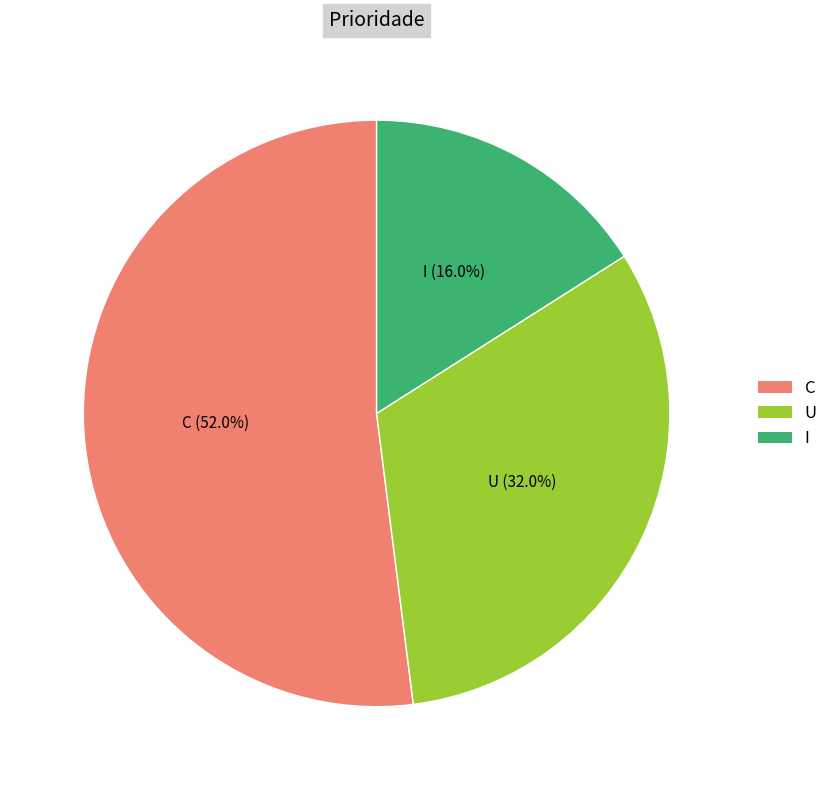

Which slice represents more than half of the pie?

C